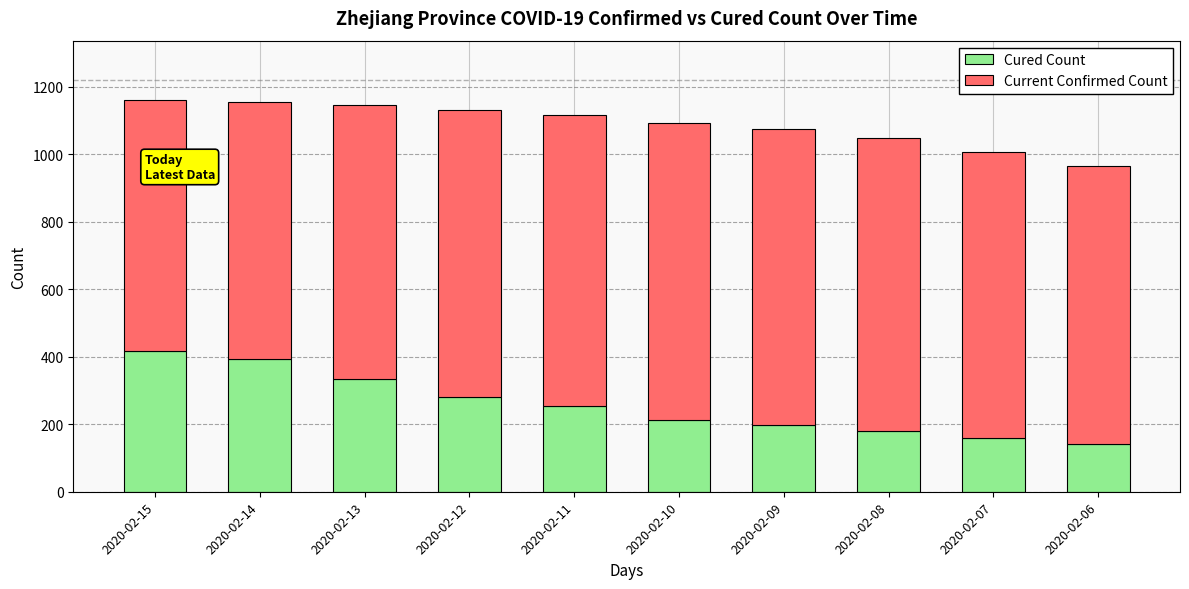

What is the sum of all Cured Count values?

2567